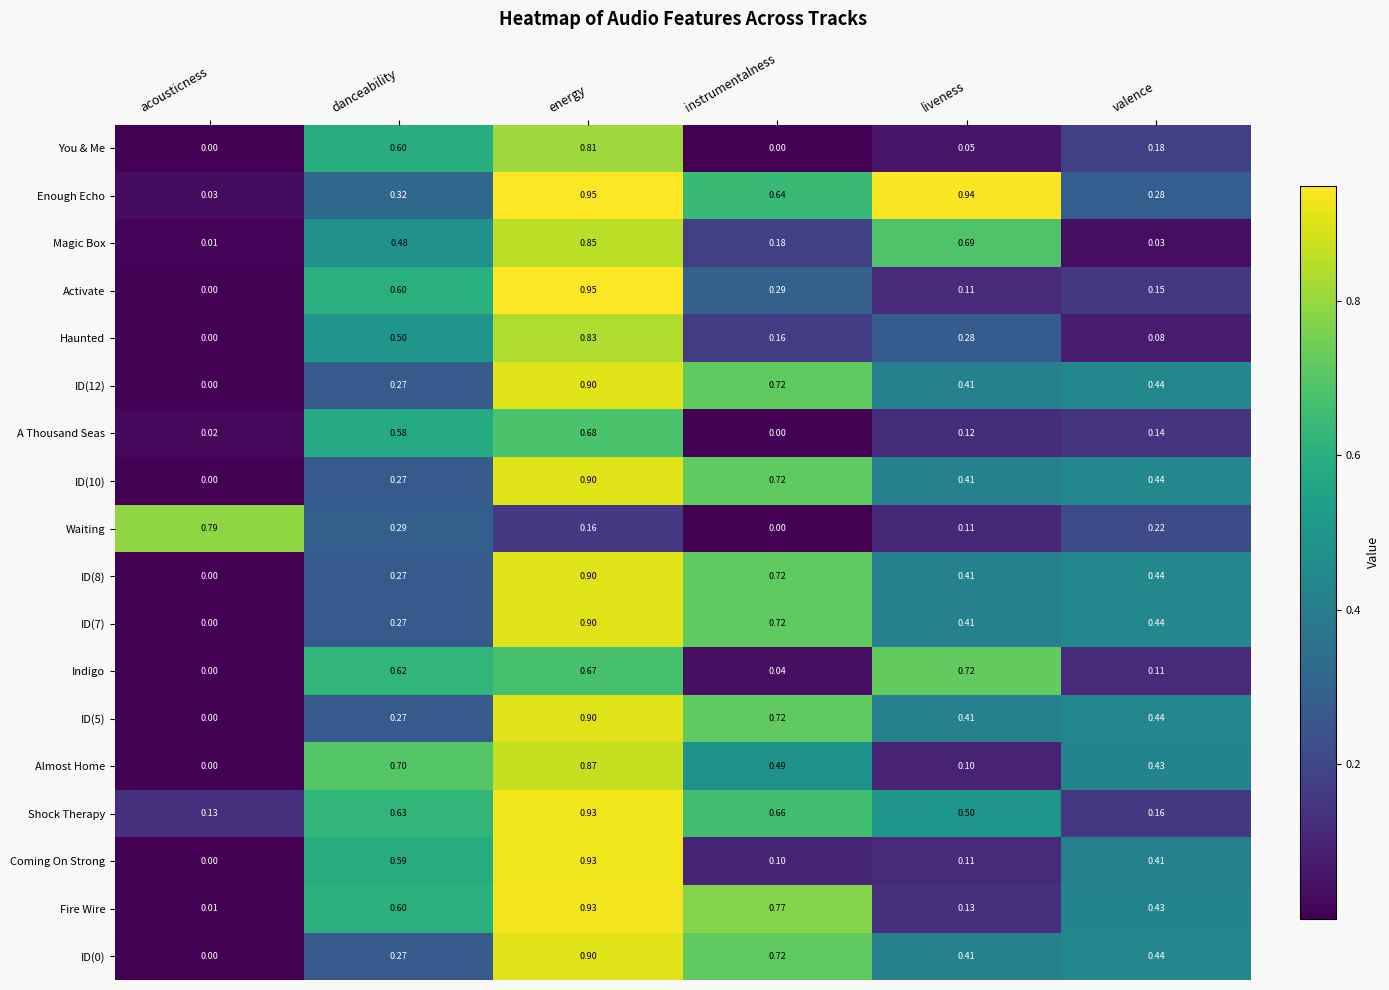

Which category has the lowest value in the Magic Box series?

acousticness